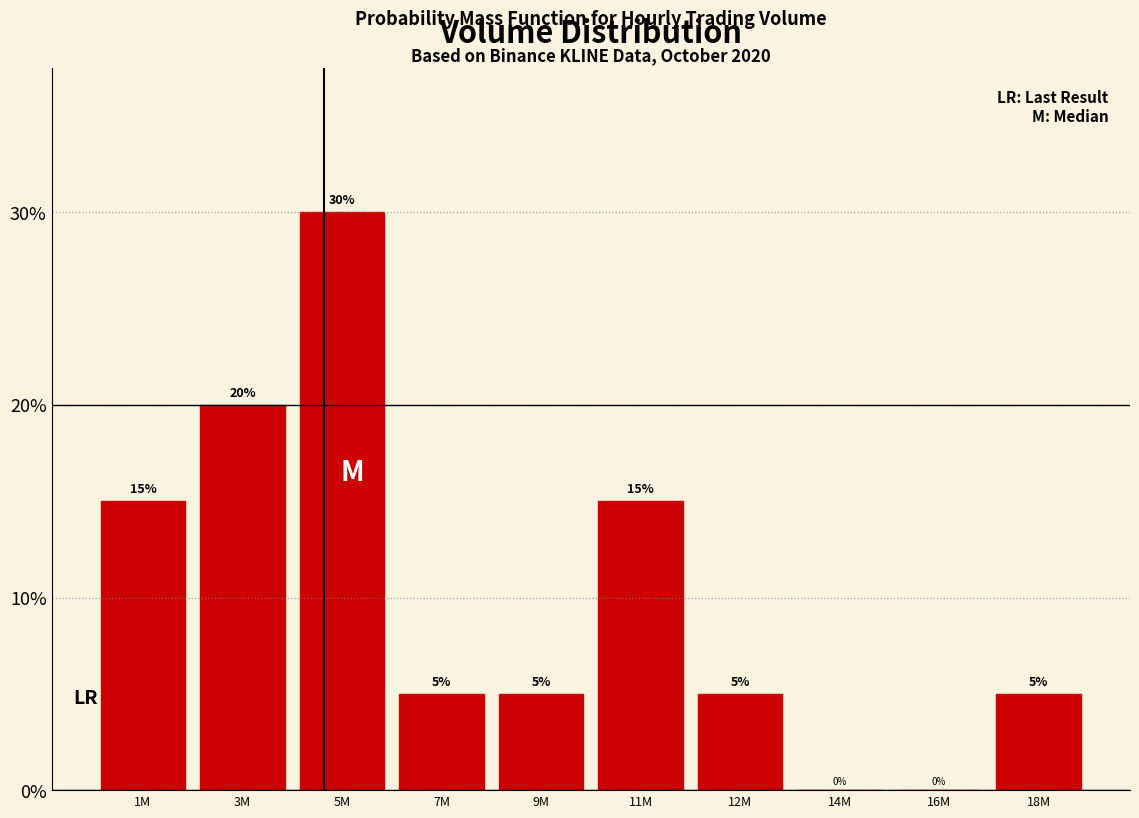

Reading right to left, list all the values displayed in this chart.

18M=5	16M=0	14M=0	12M=5	11M=15	9M=5	7M=5	5M=30	3M=20	1M=15